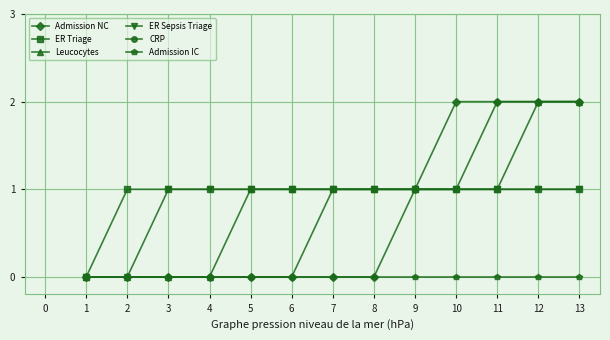

What is the total value across all series at 13?

8